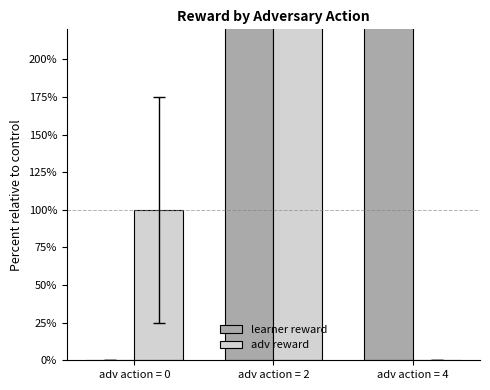

What are all the series names shown in the legend?

learner reward, adv reward